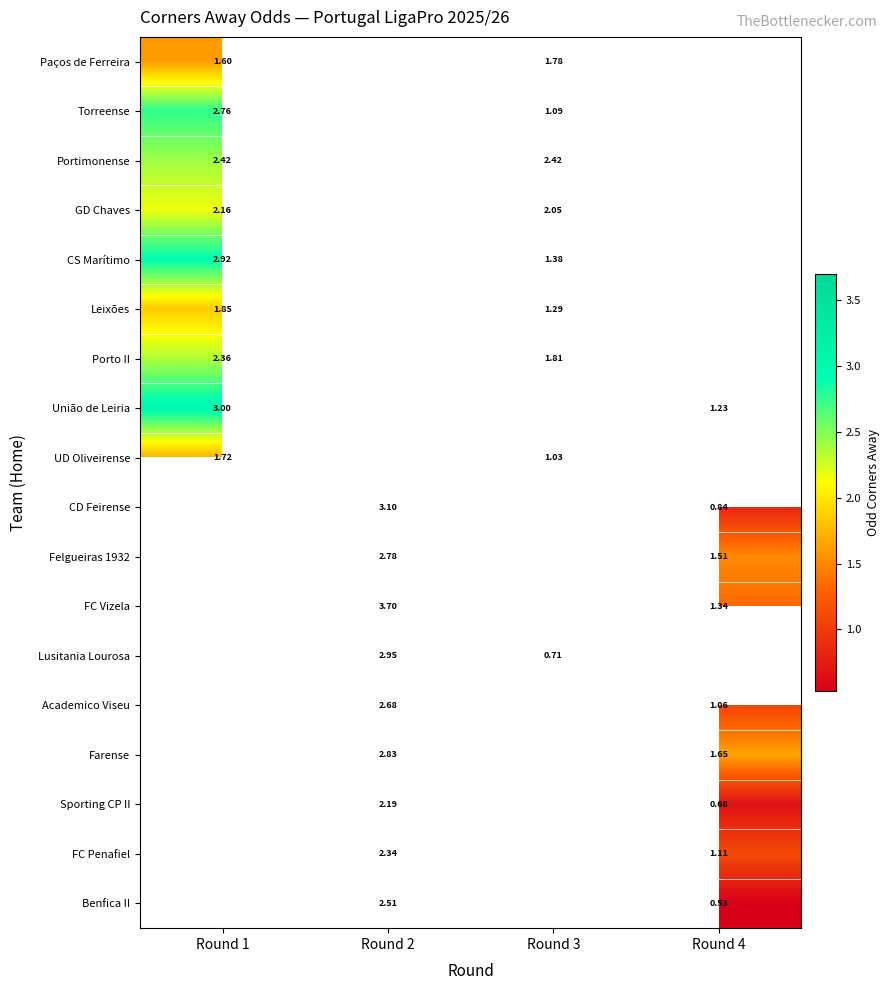

What is the difference between the highest and lowest values at Round 3?

1.7